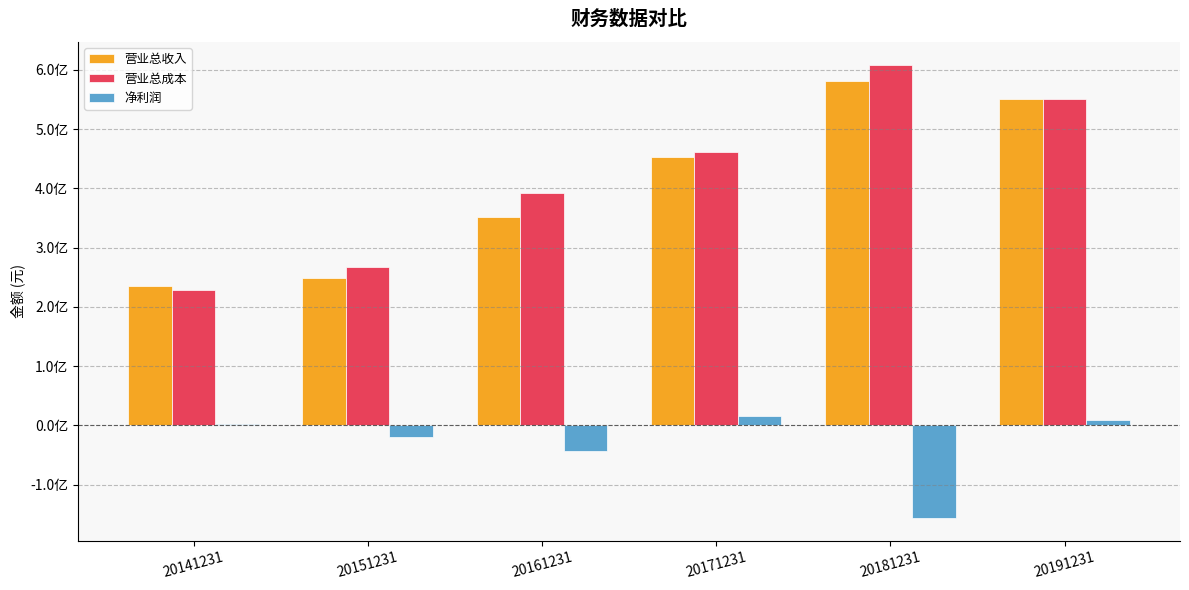

What is the value of the 营业总收入 bar at the 6th from the left?

551611554.7